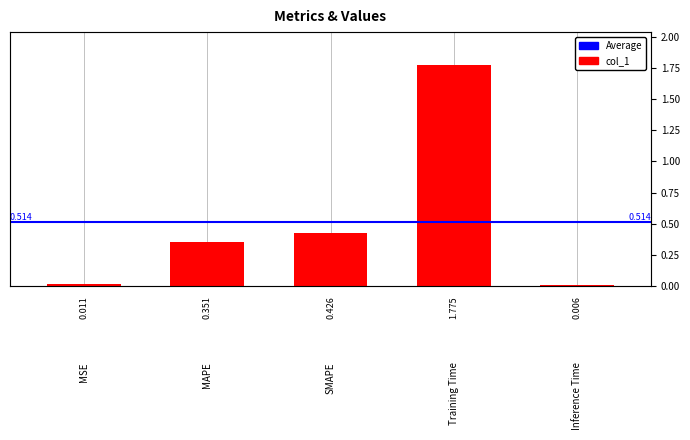

What is the label of the 3rd bar from the left?

SMAPE